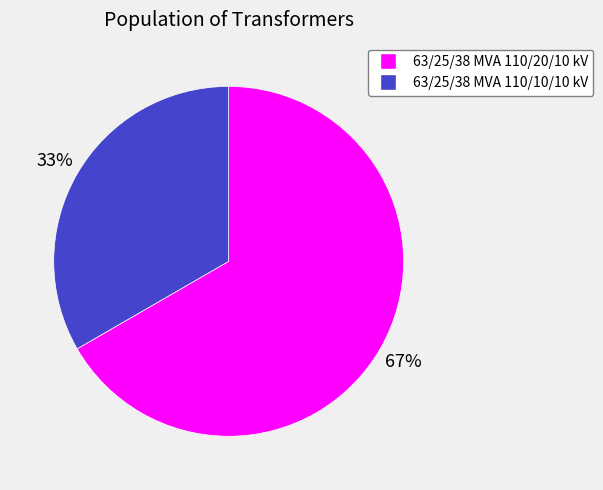

How many slices are in this pie chart?

2